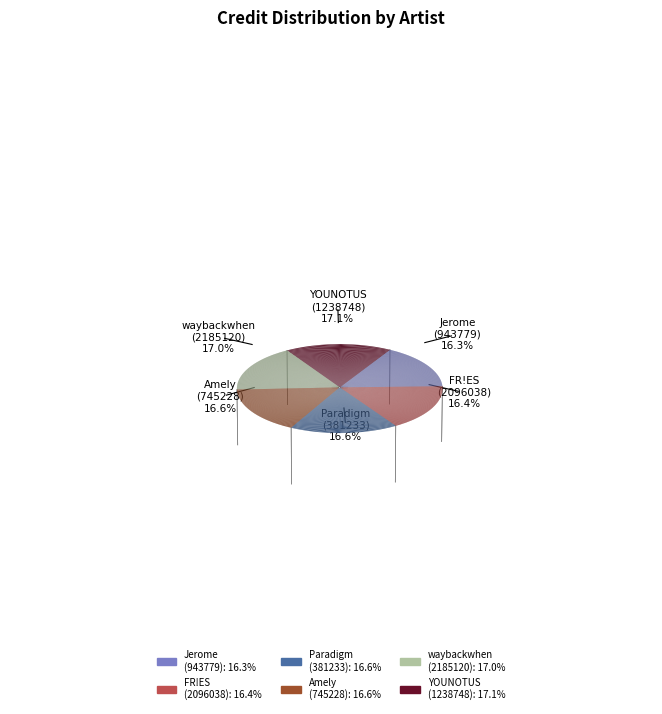

Does any single category account for the majority?

No